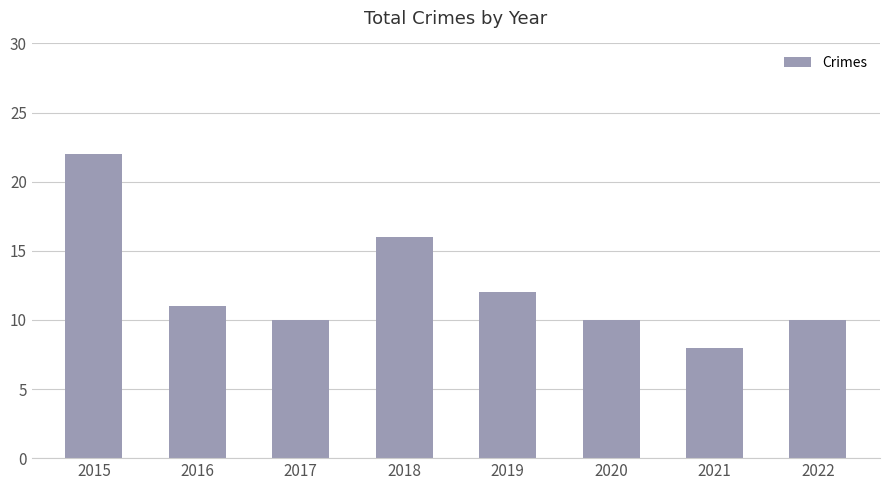

What is the difference between the maximum and minimum values?

14